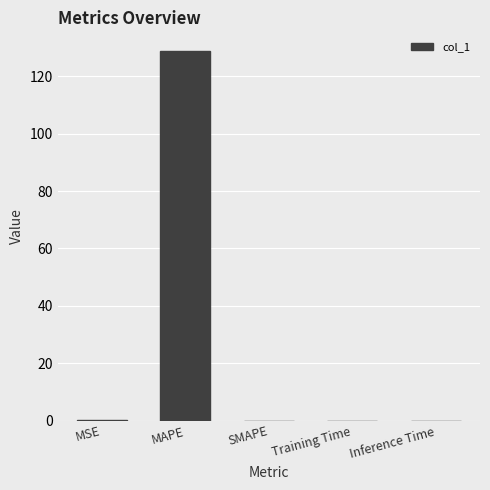

What is the sum of all values?

128.9